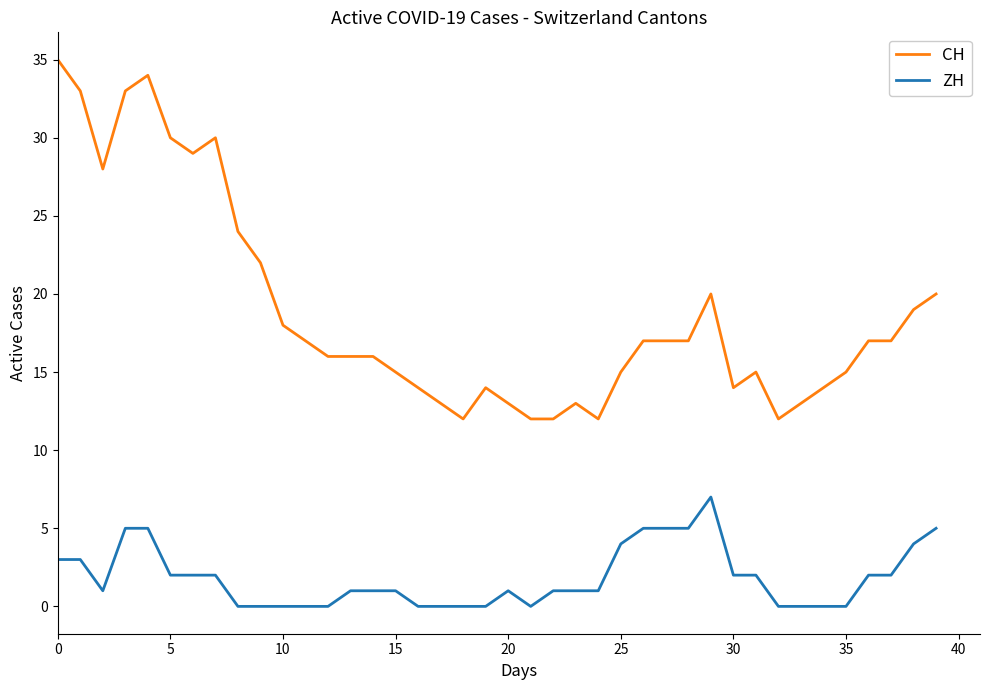

What is the maximum value for CH?

35